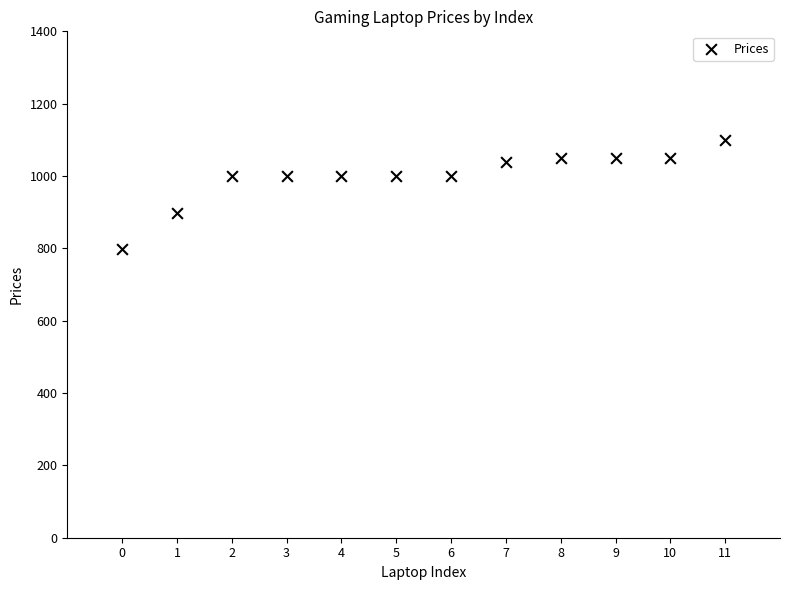

What is the average Y value?

998.2